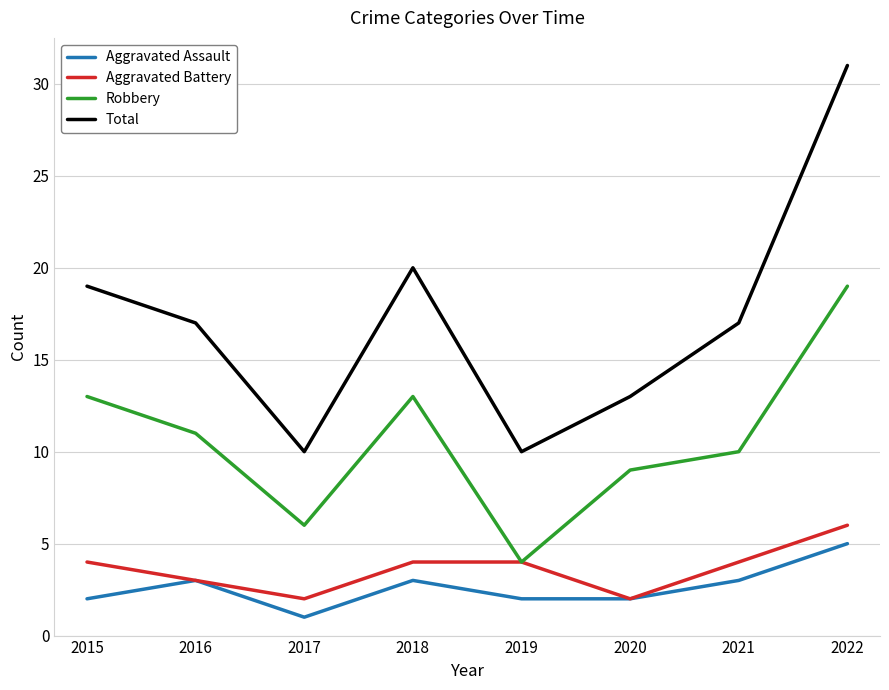

Which series has the largest total across all categories?

Total